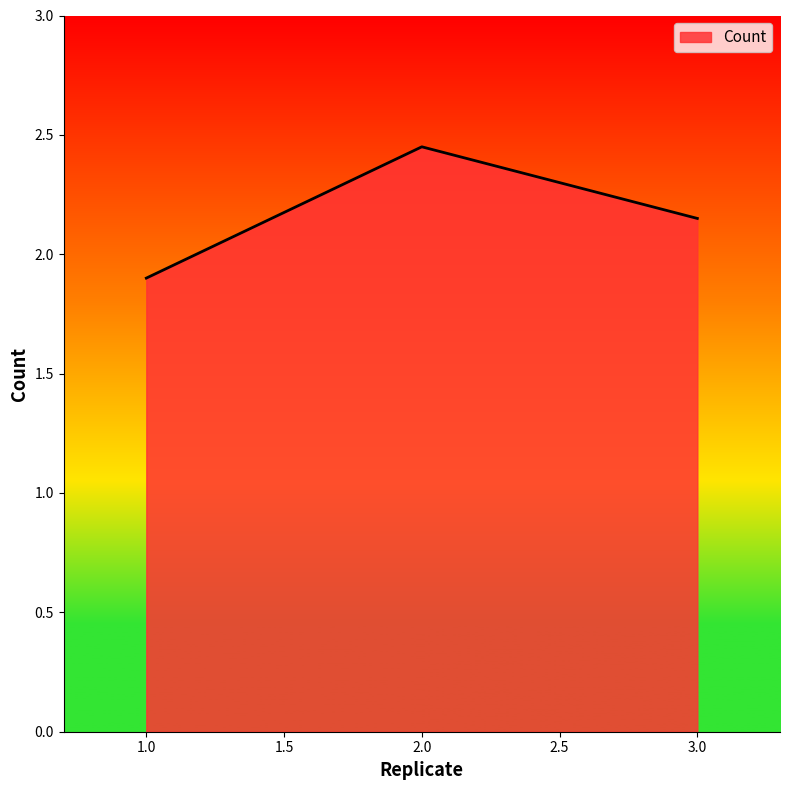

What is the change in value from 2.0 to 3.0?

-0.3